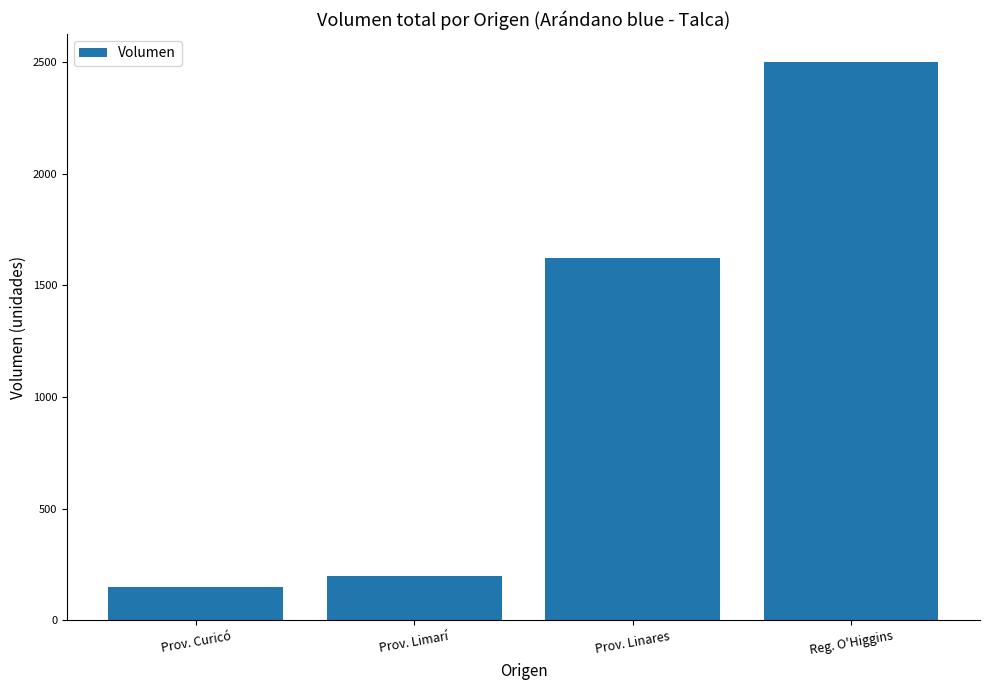

How many distinct data groups are displayed?

1